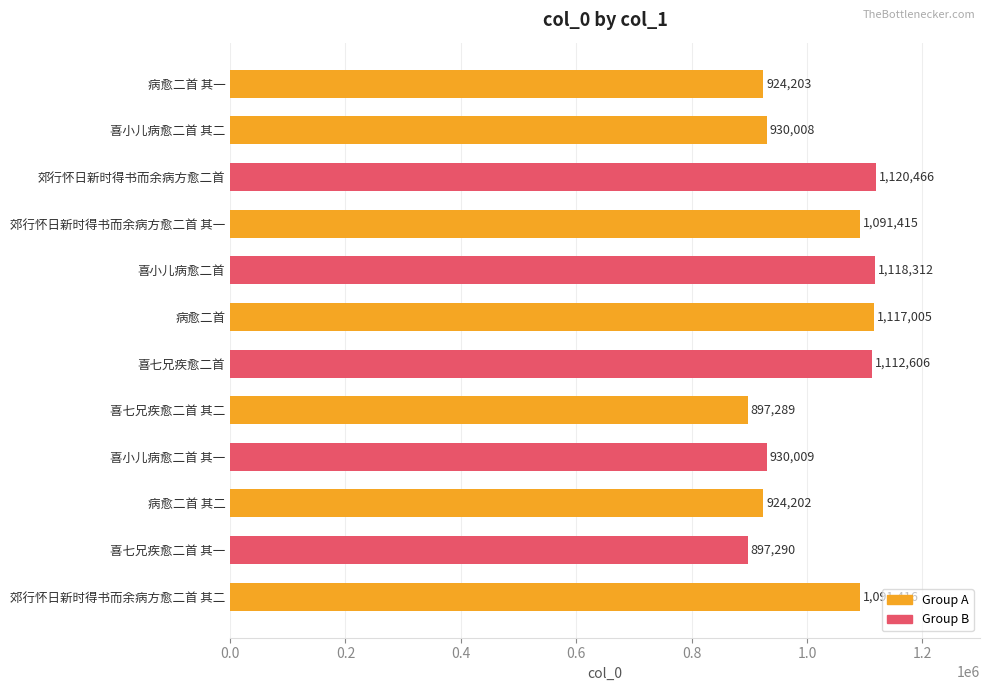

Reading bottom to top, list all the values displayed in this chart.

郊行怀日新时得书而余病方愈二首 其二=1091416	喜七兄疾愈二首 其一=897290	病愈二首 其二=924202	喜小儿病愈二首 其一=930009	喜七兄疾愈二首 其二=897289	喜七兄疾愈二首=1112606	病愈二首=1117005	喜小儿病愈二首=1118312	郊行怀日新时得书而余病方愈二首 其一=1091415	郊行怀日新时得书而余病方愈二首=1120466	喜小儿病愈二首 其二=930008	病愈二首 其一=924203